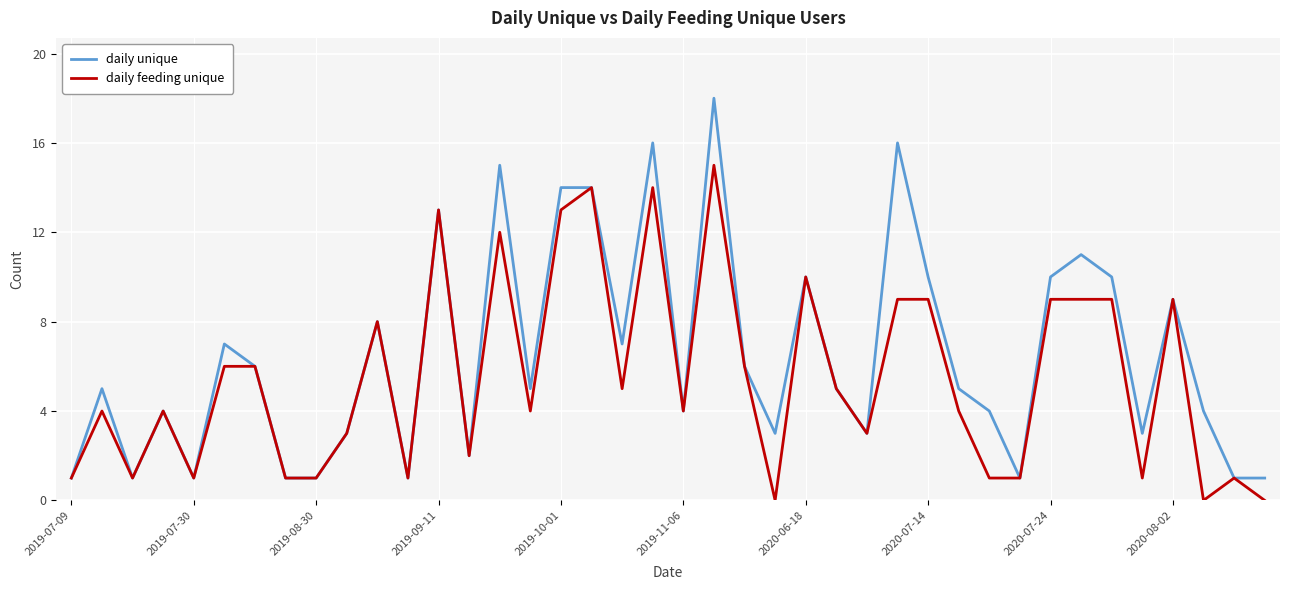

Which series has the widest spread of values?

daily unique